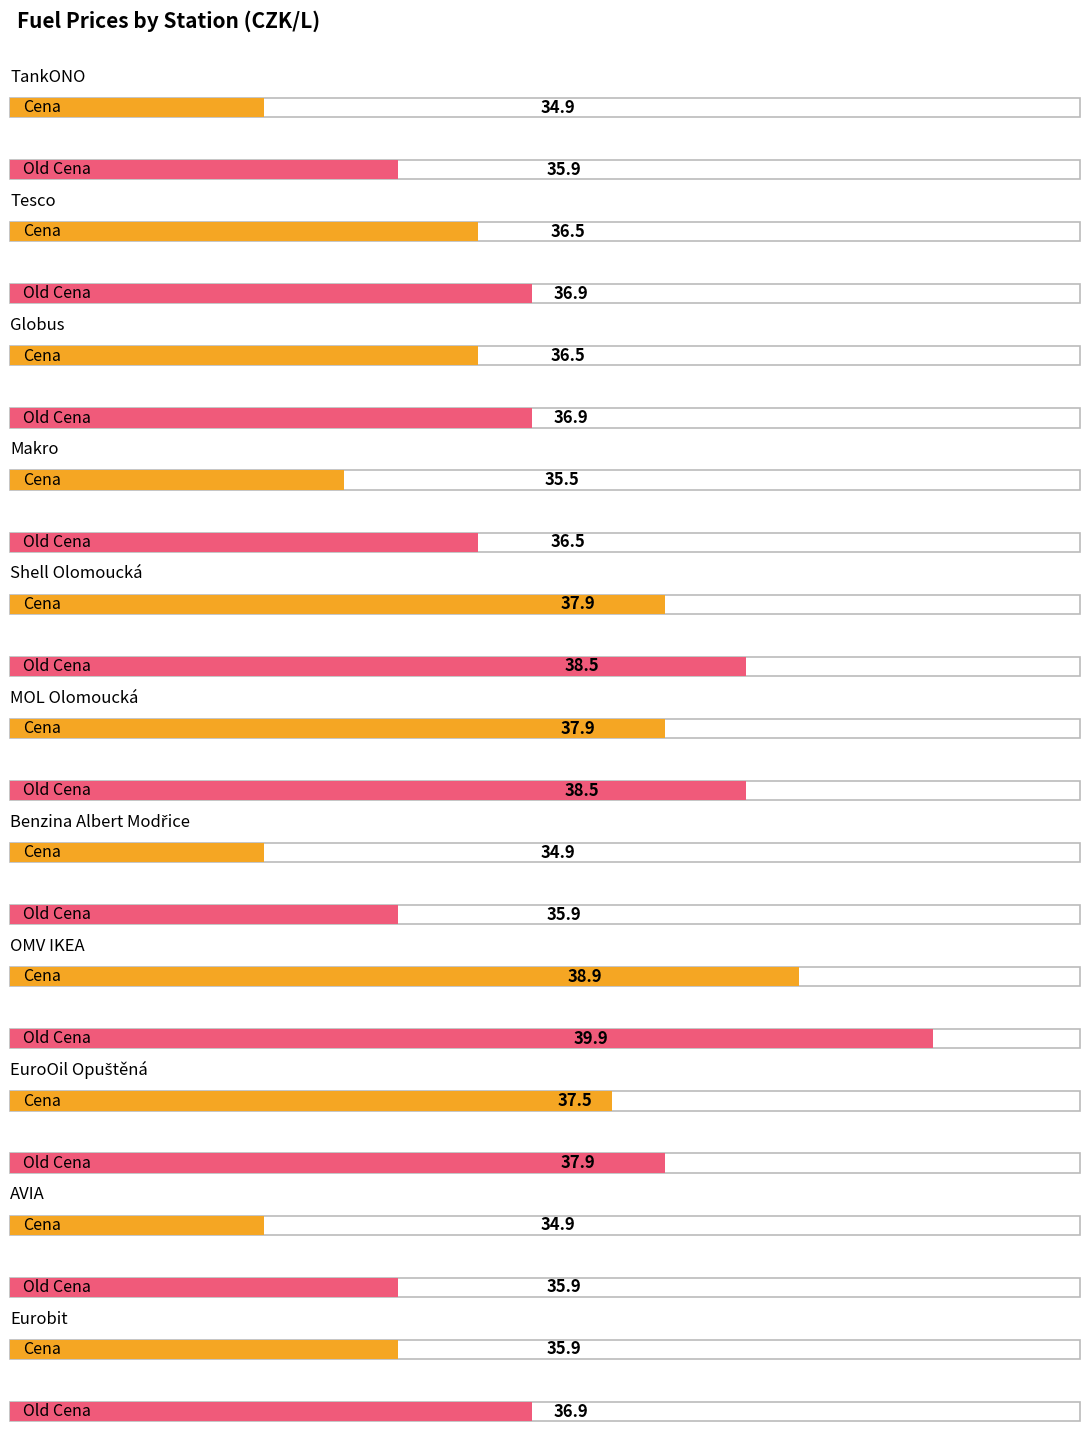

At which label does Old Cena reach its minimum?

TankONO